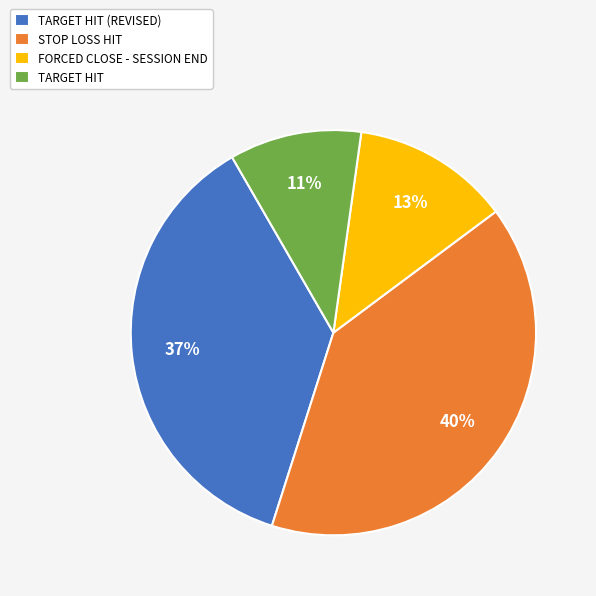

Count the number of slices in the pie.

4